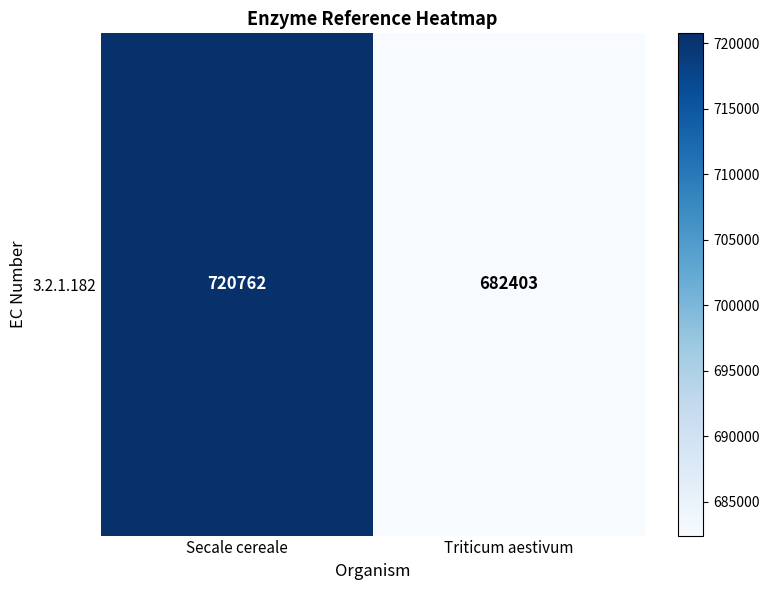

How many data points are less than 720762?

1